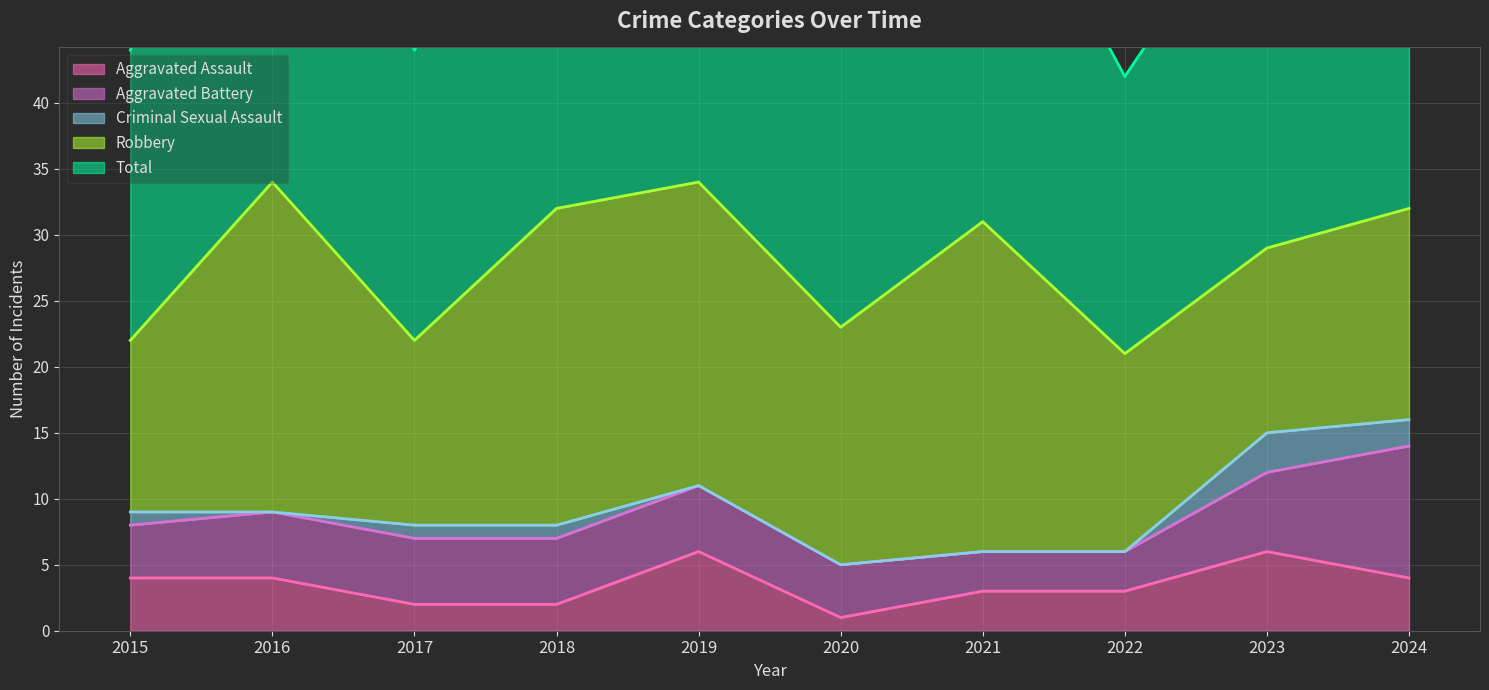

True or false: Robbery has more than 2 interior local peaks.

True